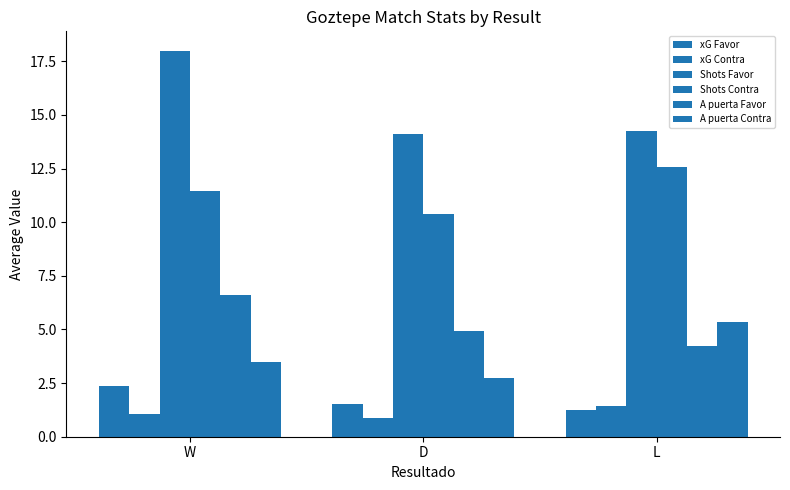

How many categories are shown in the chart?

3